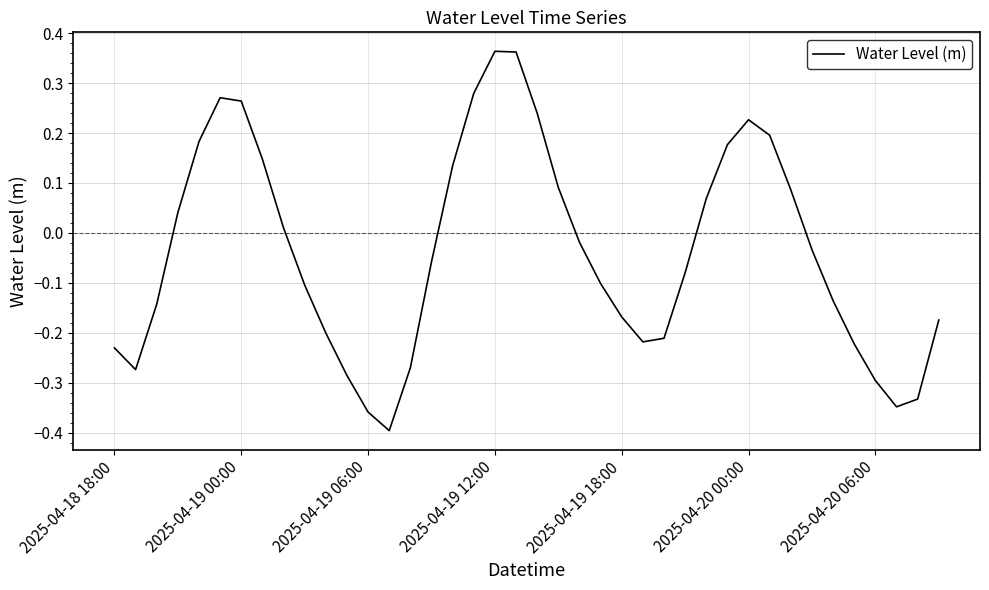

What is the difference between the maximum and minimum values?

0.8